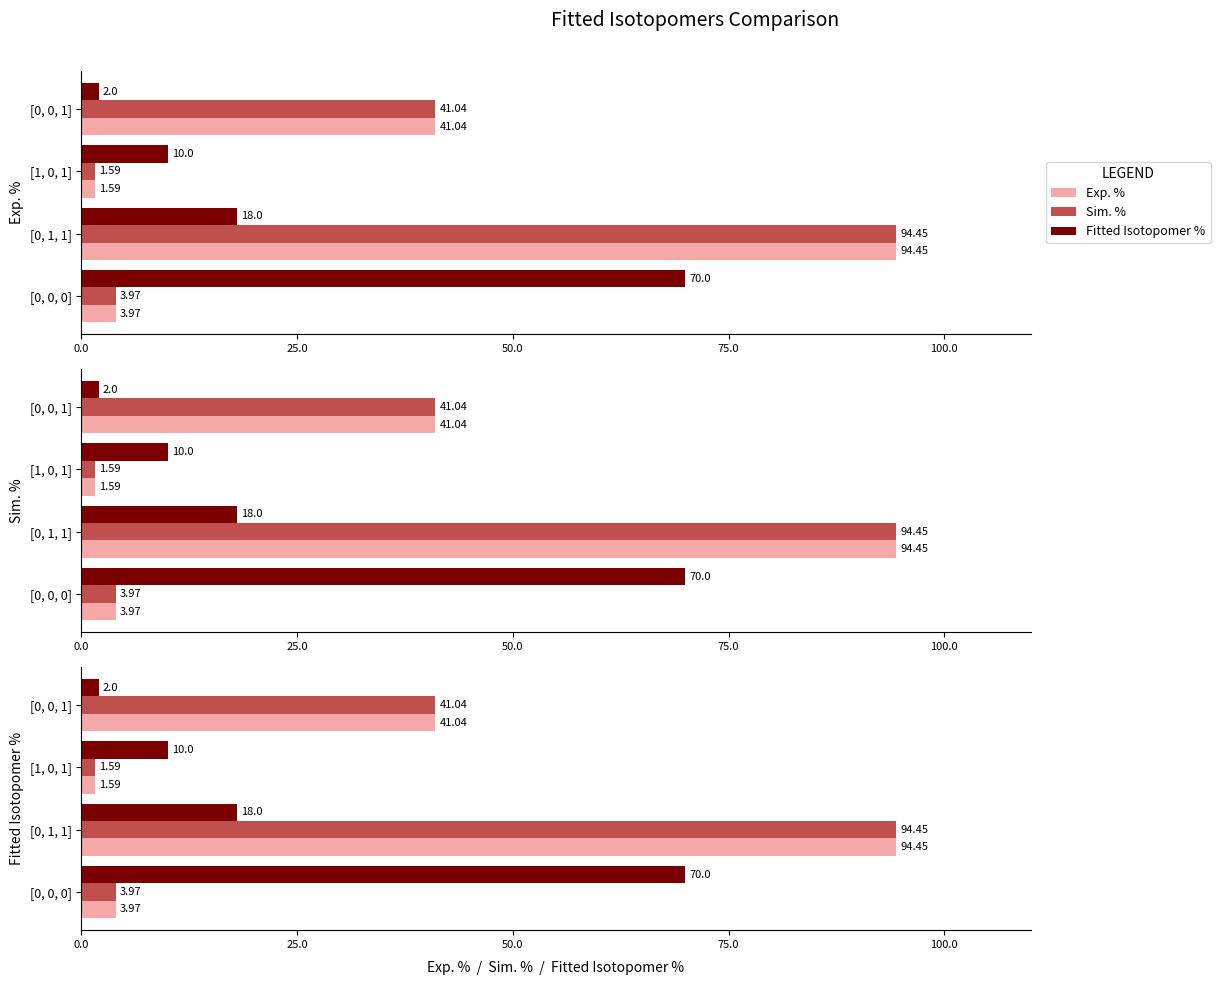

What is the sum of all Sim. % values?

141.1